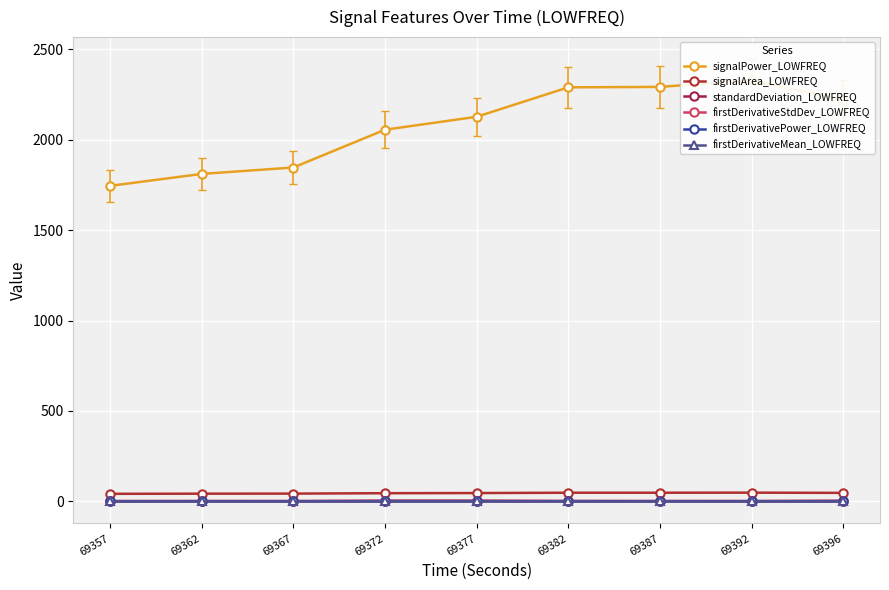

At 69396, list the series in order from smallest to largest.

firstDerivativeMean_LOWFREQ, firstDerivativePower_LOWFREQ, firstDerivativeStdDev_LOWFREQ, standardDeviation_LOWFREQ, signalArea_LOWFREQ, signalPower_LOWFREQ